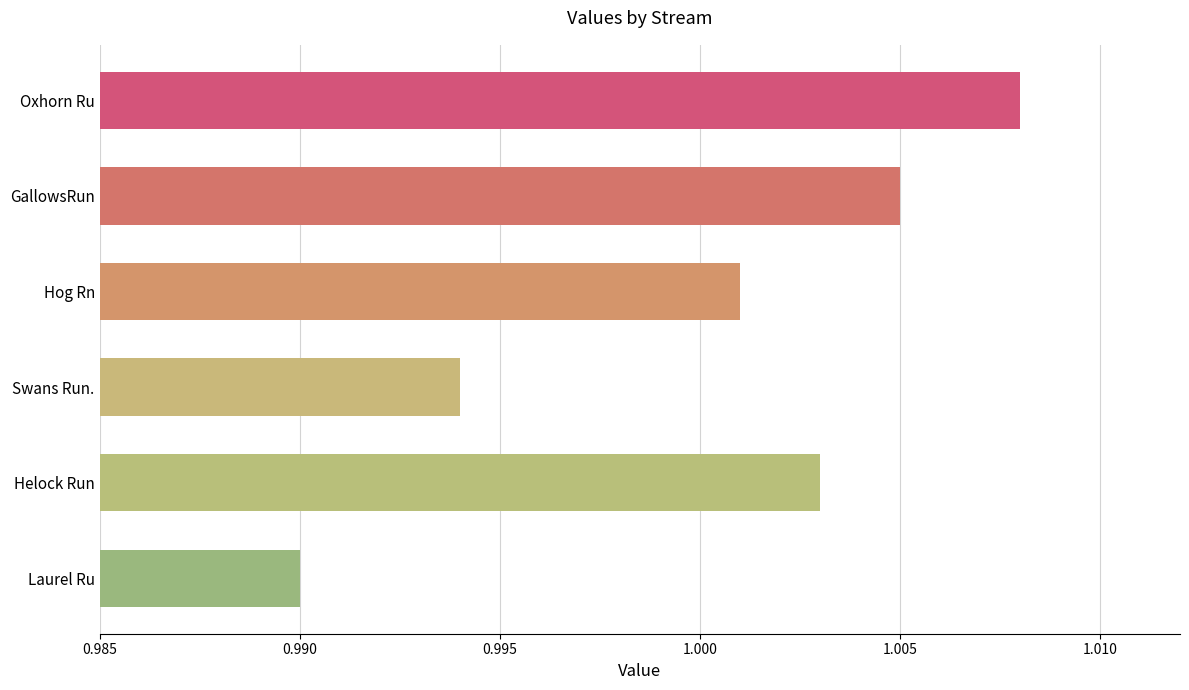

Which has a higher value, Laurel Ru or Oxhorn Ru?

Oxhorn Ru